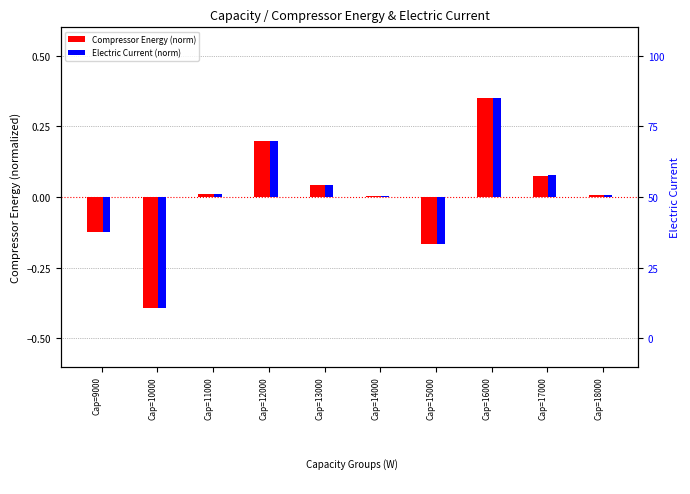

Where is Electric Current (norm) nearest to the value 0?

Cap=14000